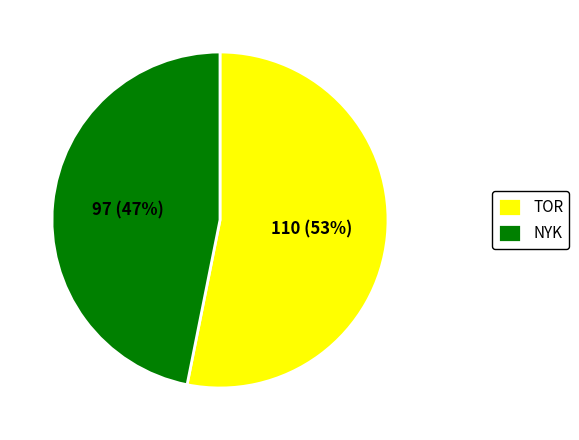

What is the ratio of the value at TOR to the value at NYK?

1.1